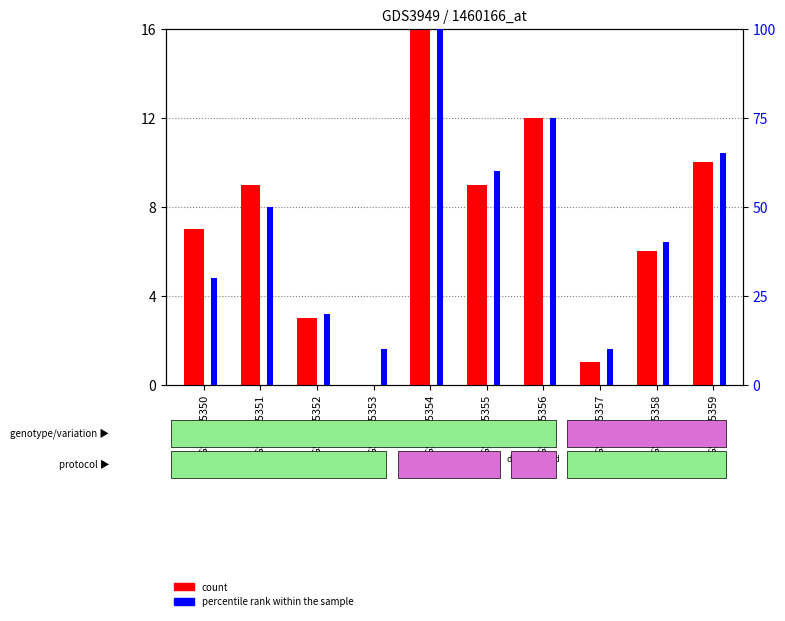

What is the difference between the second highest and second lowest values in the count series?

11